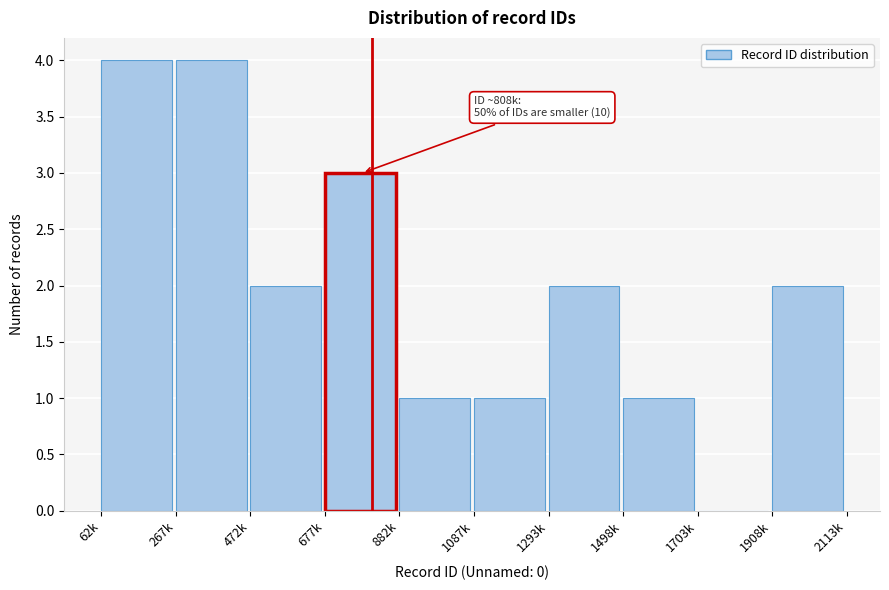

Reading left to right, extract all data points from this chart.

62k=4	267k=4	472k=2	677k=3	882k=1	1087k=1	1293k=2	1498k=1	1703k=0	1908k=2